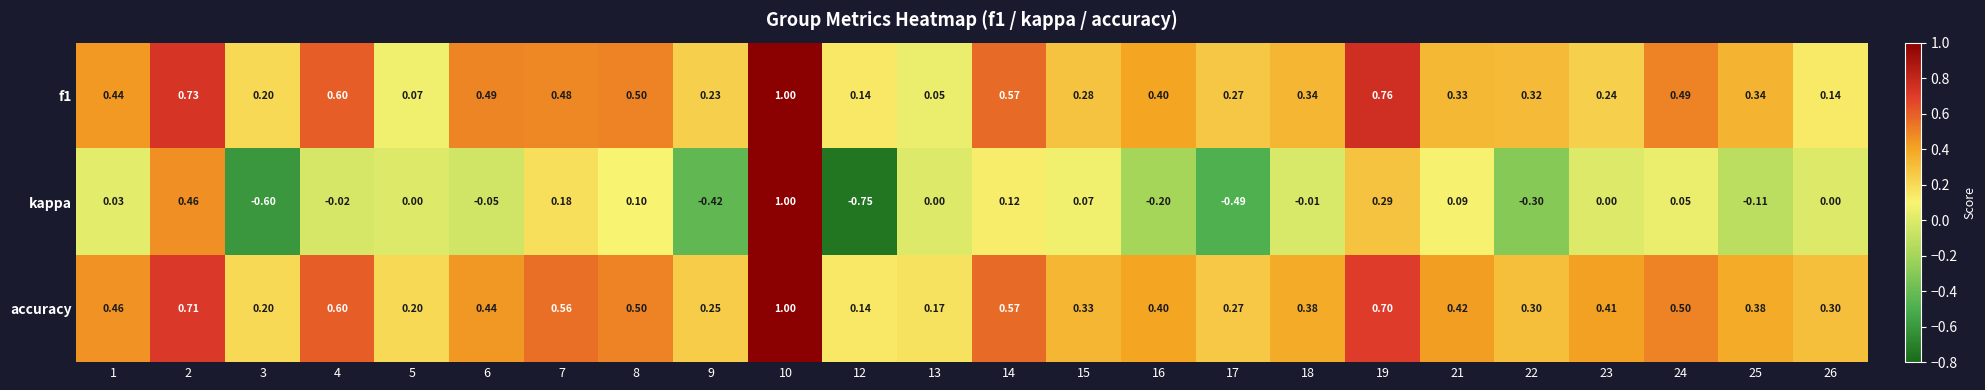

Which series has the largest range (max minus min)?

kappa